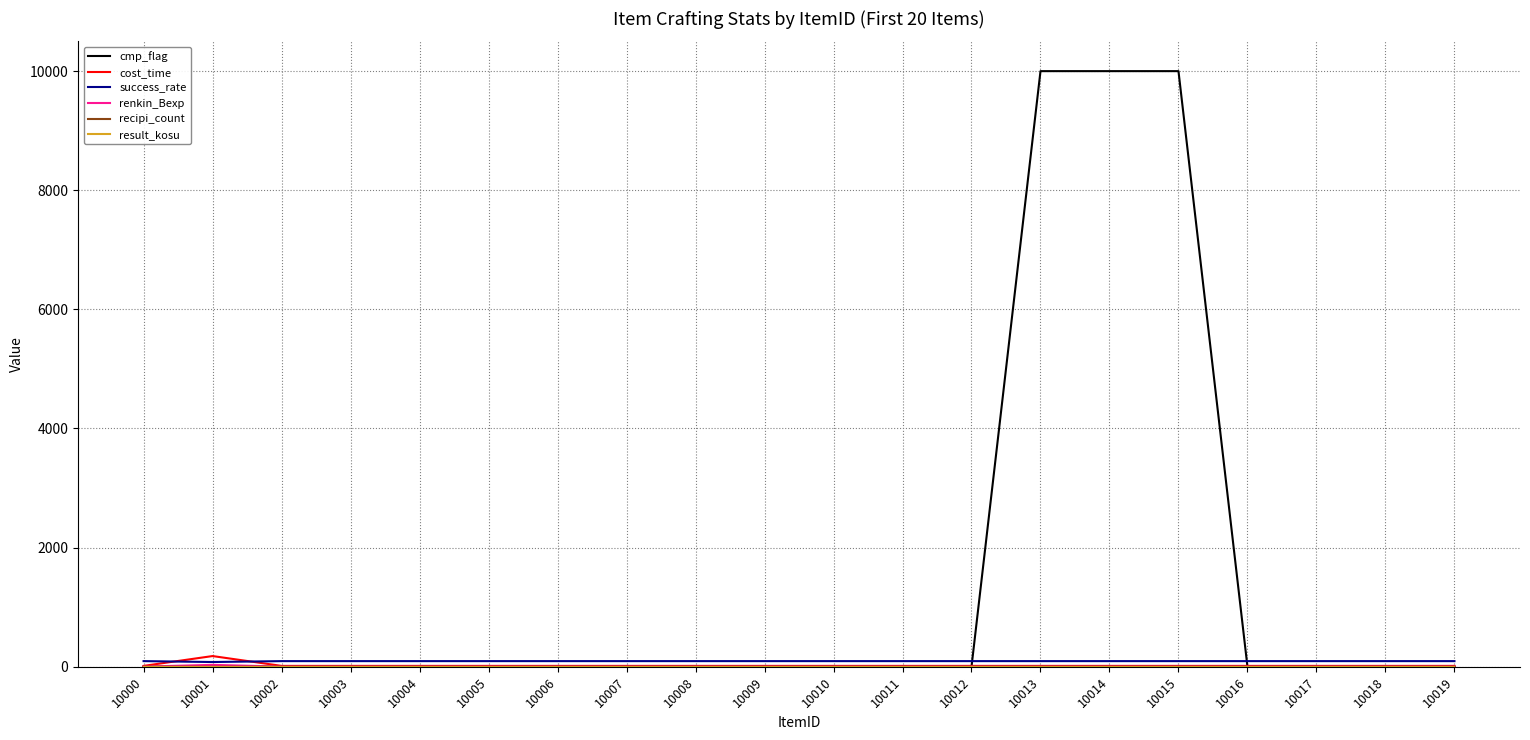

Which series has the largest total across all categories?

cmp_flag